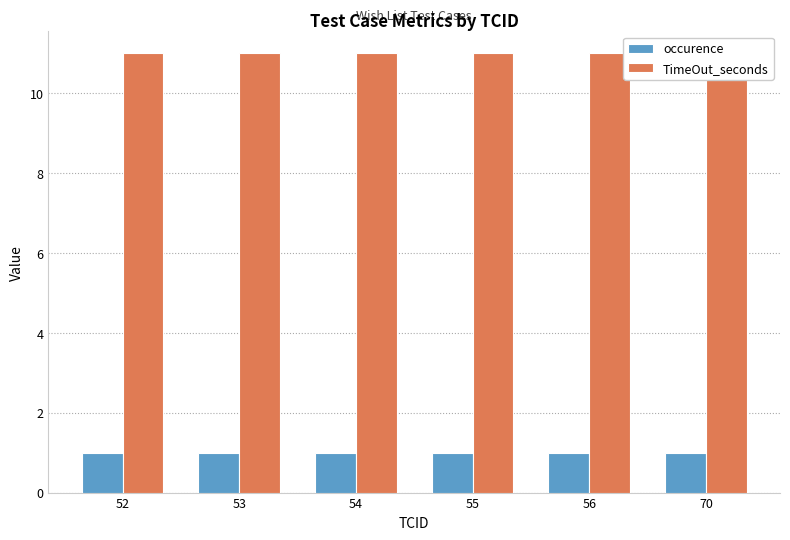

Reading left to right, list all the values displayed in this chart.

occurence: 52=1	53=1	54=1	55=1	56=1	70=1
TimeOut_seconds: 52=11	53=11	54=11	55=11	56=11	70=11